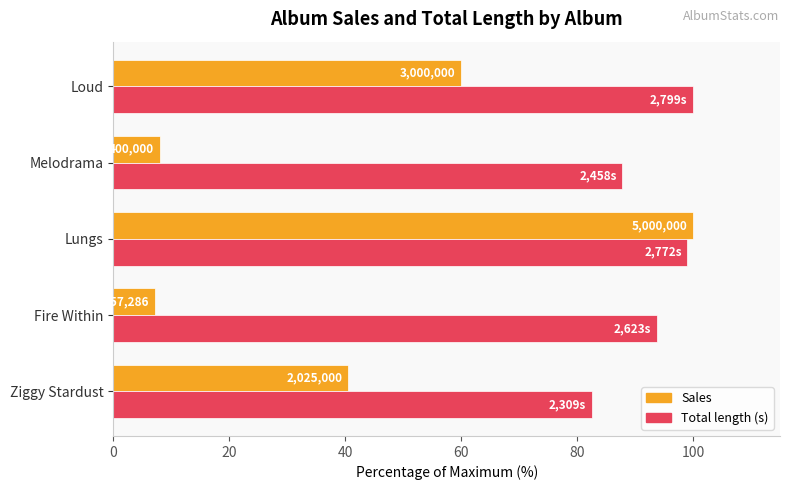

At how many categories does at least one series exceed 24?

5